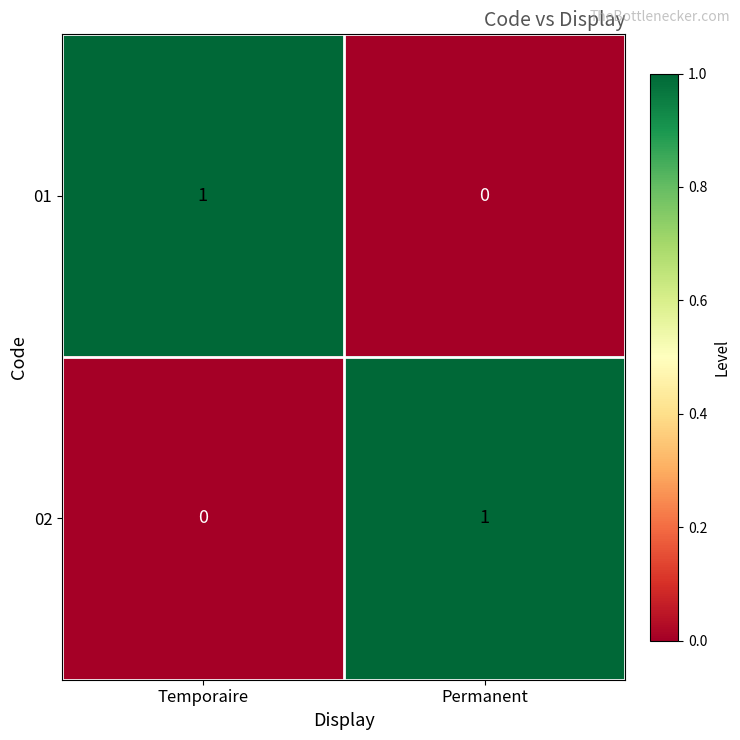

What is the total value across all series at Permanent?

1